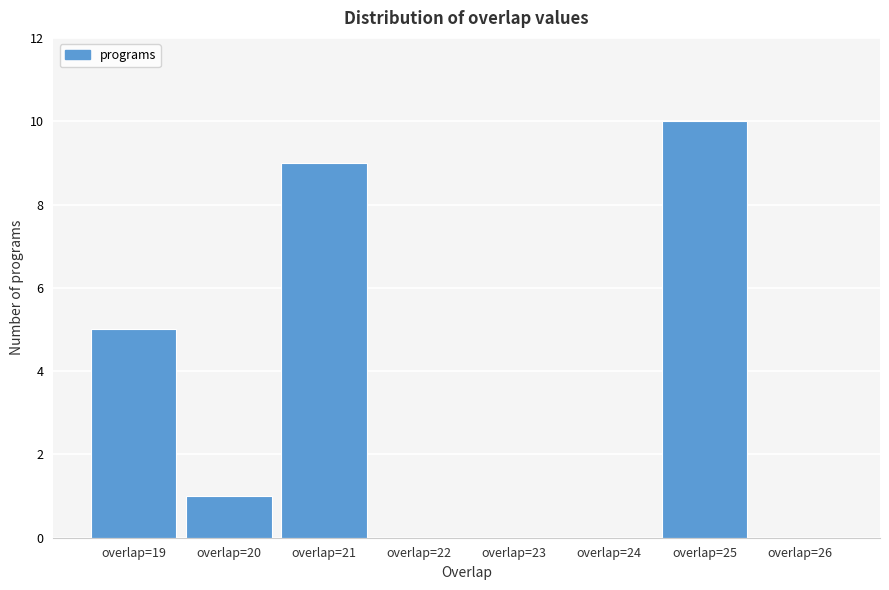

Reading left to right, transcribe this chart: for each bar, give the range it covers on the x-axis and its height. The values are not printed on the chart, so give them approximately, as read against the axis.

18.5 to 19.5: 5
19.5 to 20.5: 1
20.5 to 21.5: 9
21.5 to 22.5: 0
22.5 to 23.5: 0
23.5 to 24.5: 0
24.5 to 25.5: 10
25.5 to 26.5: 0